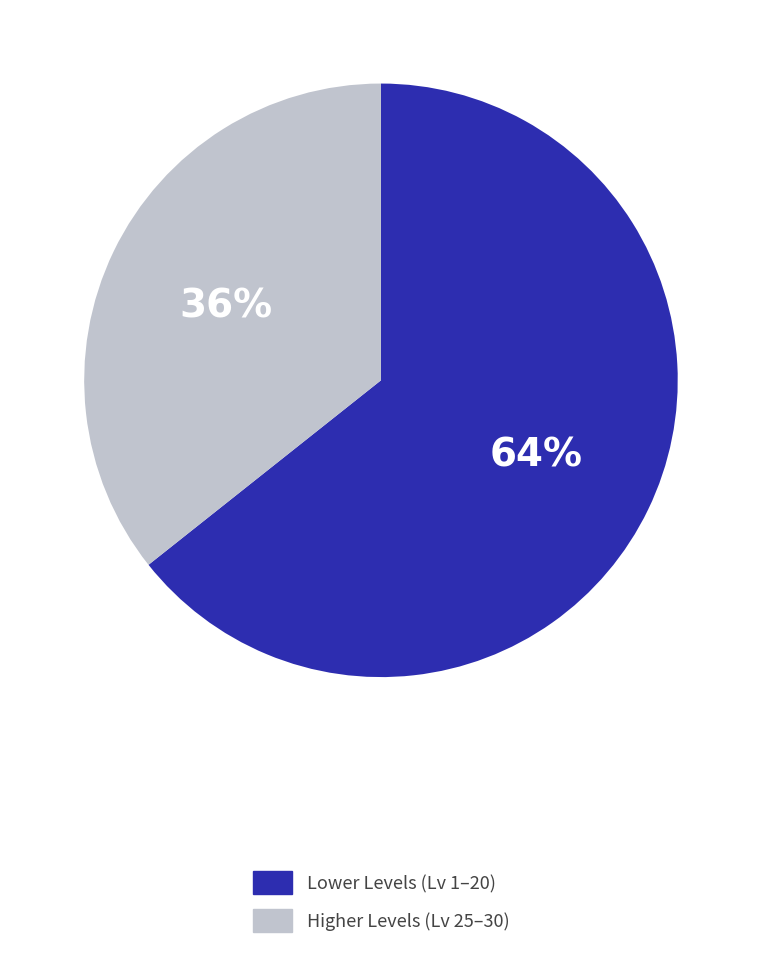

Does any single category account for the majority?

Yes